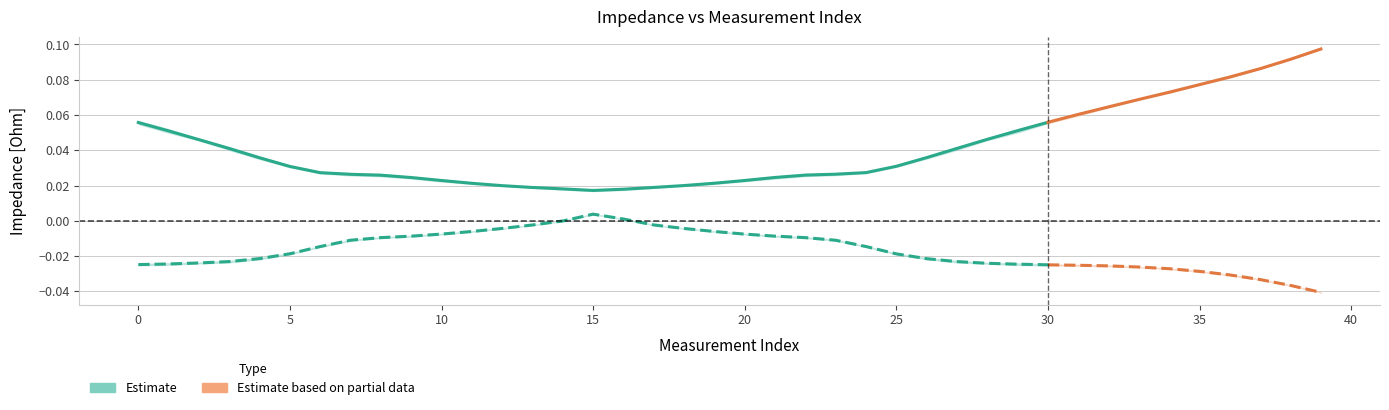

Which category has the lowest value across all series?

30